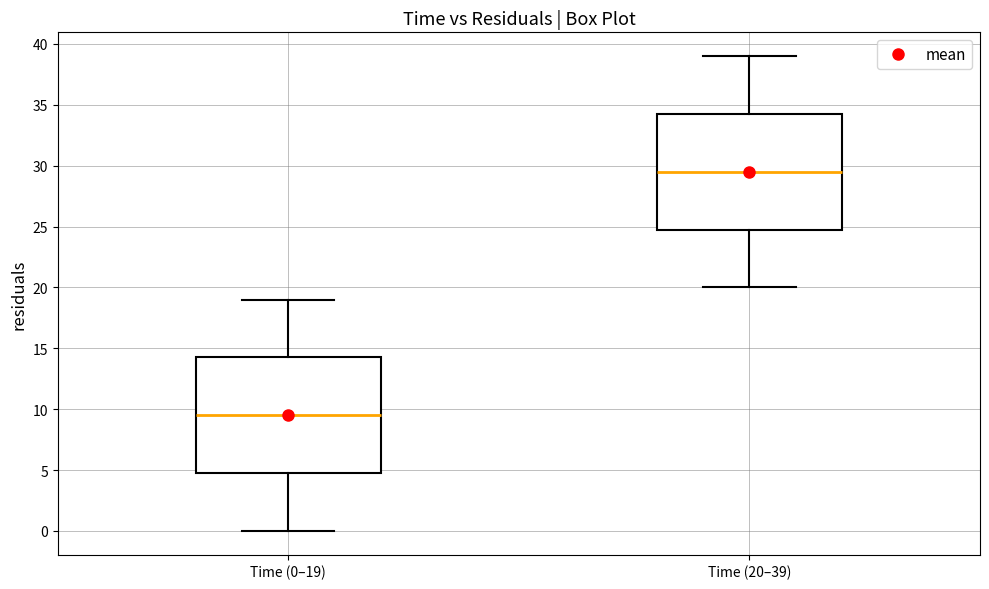

Where is the lower edge of the box for Time (20–39) on the y-axis? The values are not printed on the chart, so give them approximately, as read against the axis.

25.0